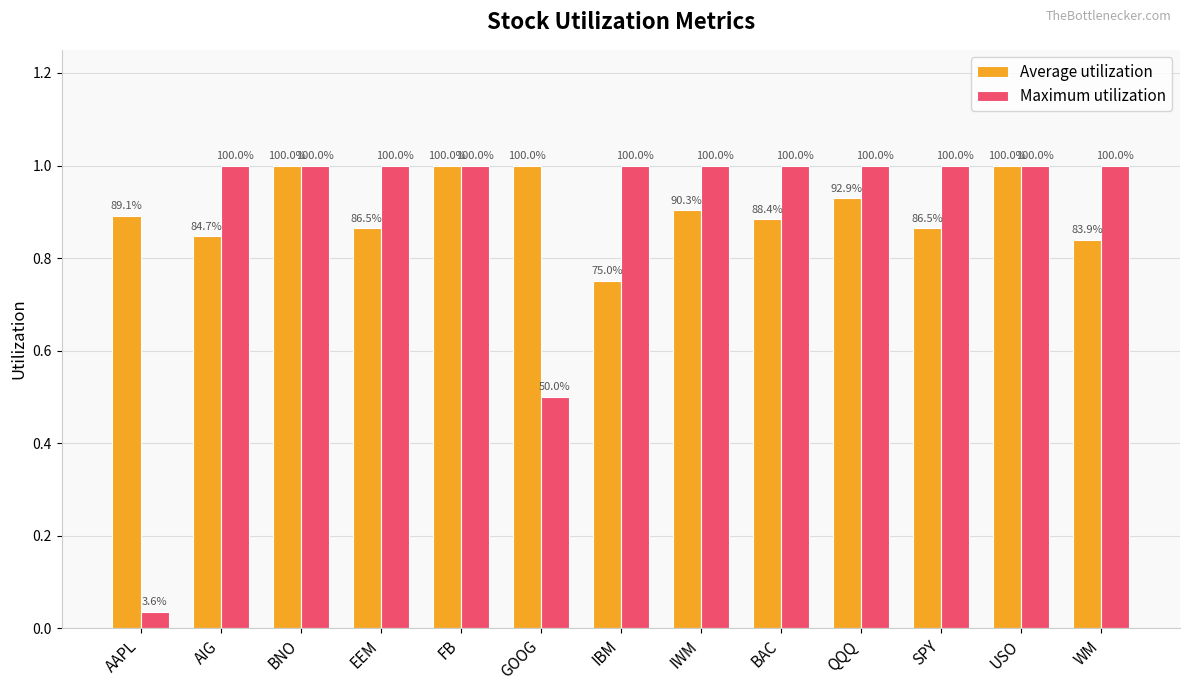

What is the sum of the Average utilization values at FB and AAPL?

1.9